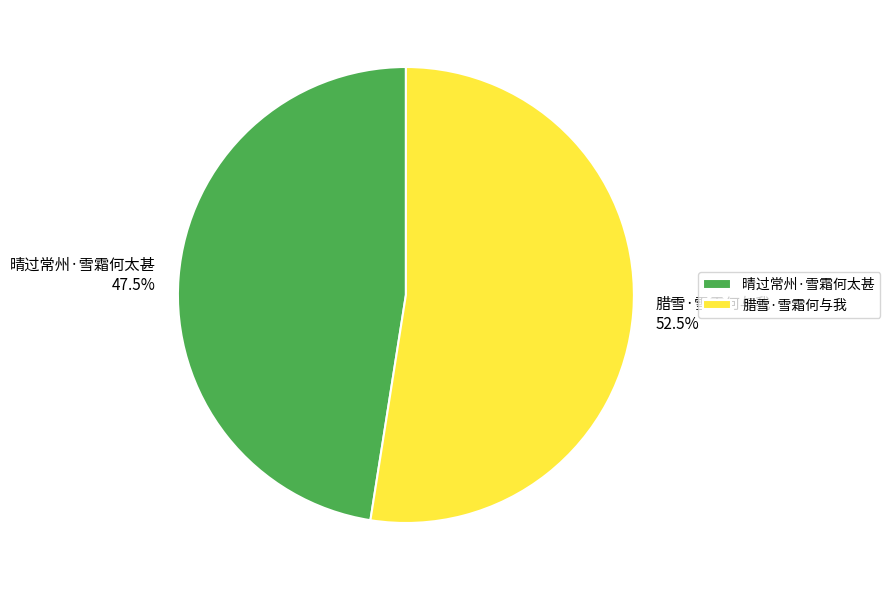

To the nearest percent, what is the combined percentage of 晴过常州·雪霜何太甚 and 腊雪·雪霜何与我?

100%